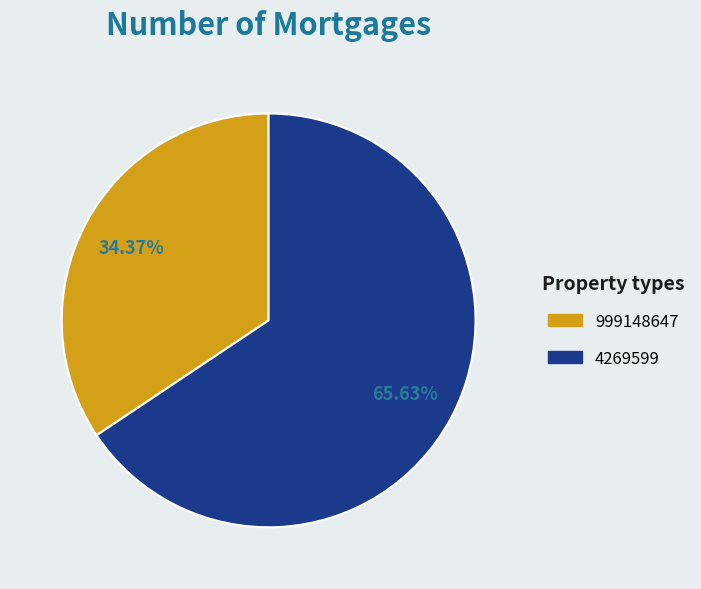

Between 4269599 and 999148647, which is larger?

4269599